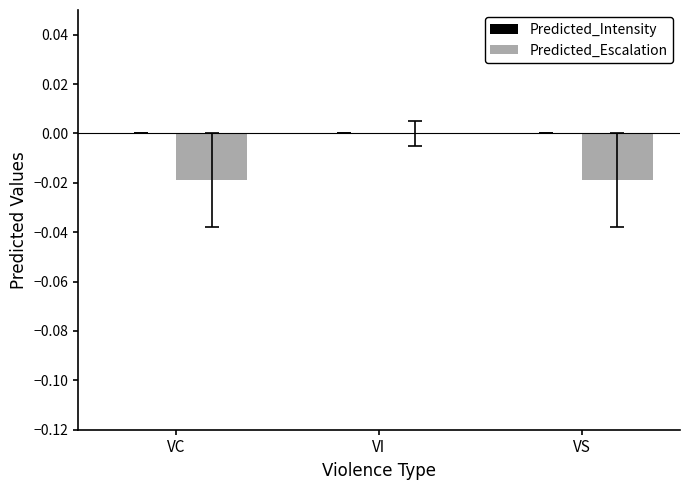

At which category does the chart reach its peak across all series?

VI